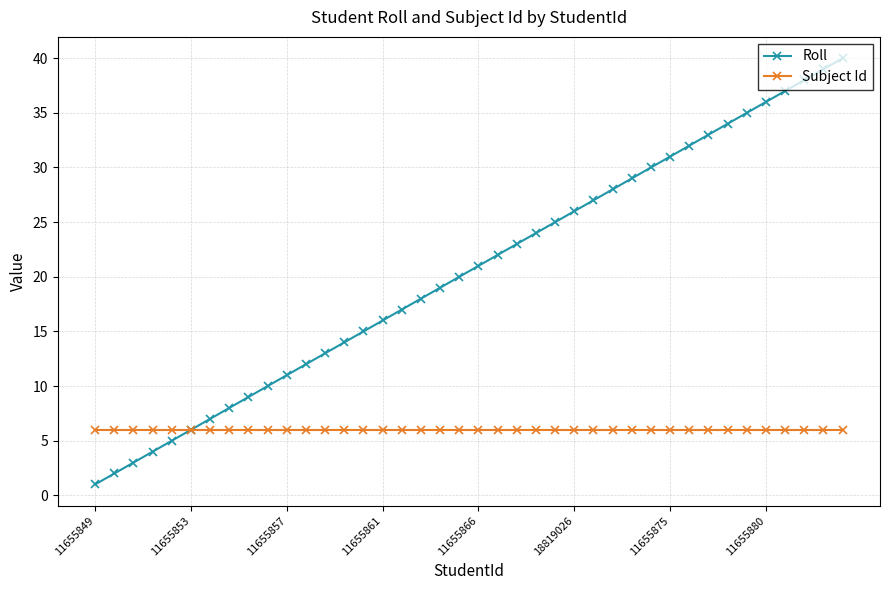

List the series in order of their overall mean, highest first.

Roll, Subject Id